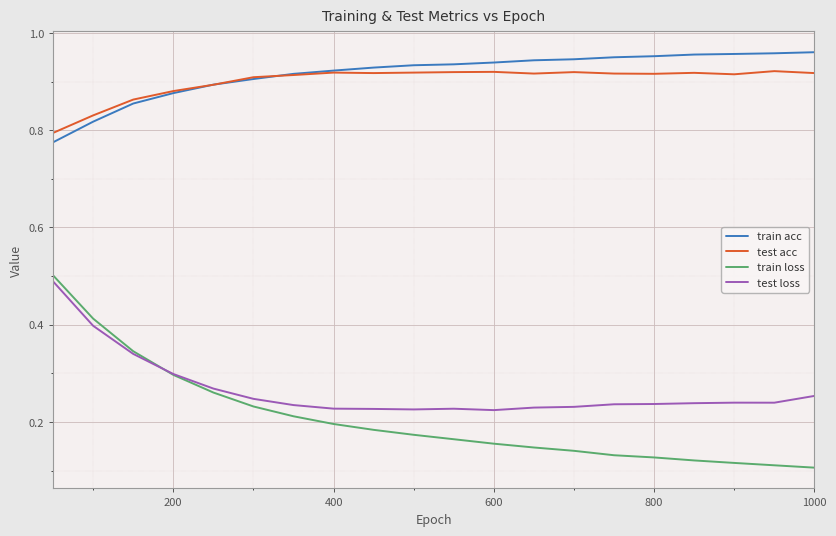

True or false: test acc and train loss cross at least once.

False